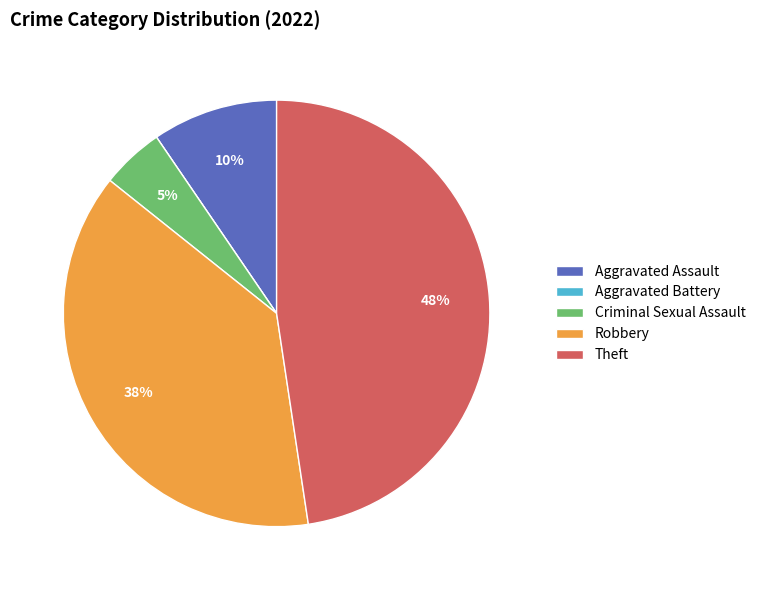

Combined, do Robbery and Criminal Sexual Assault account for over 50%?

No